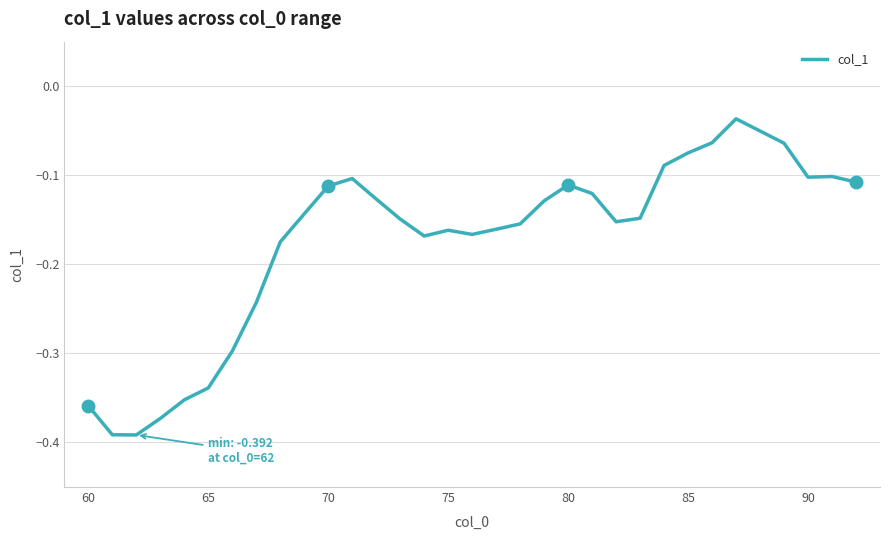

What is the difference between the maximum and minimum values?

0.4